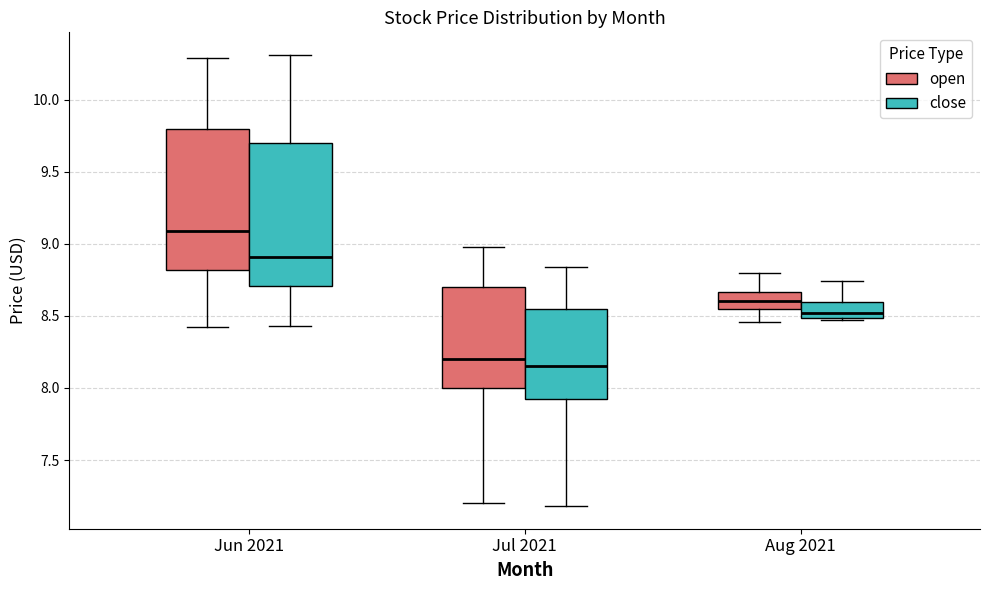

Reading left to right, read every box against the y-axis: the position of its median line, the range the box covers, and the ends of its whiskers. The values are not printed on the chart, so give them approximately, as read against the axis.

Jun 2021 (open): median 9.10, box 8.80 to 9.80, whiskers 8.40 to 10.30
Jun 2021 (close): median 8.90, box 8.70 to 9.70, whiskers 8.45 to 10.30
Jul 2021 (open): median 8.20, box 8.00 to 8.70, whiskers 7.20 to 9.00
Jul 2021 (close): median 8.15, box 7.90 to 8.55, whiskers 7.20 to 8.85
Aug 2021 (open): median 8.60, box 8.55 to 8.65, whiskers 8.45 to 8.80
Aug 2021 (close): median 8.50 (just above the box's lower edge), box 8.50 to 8.60, whiskers 8.45 to 8.75